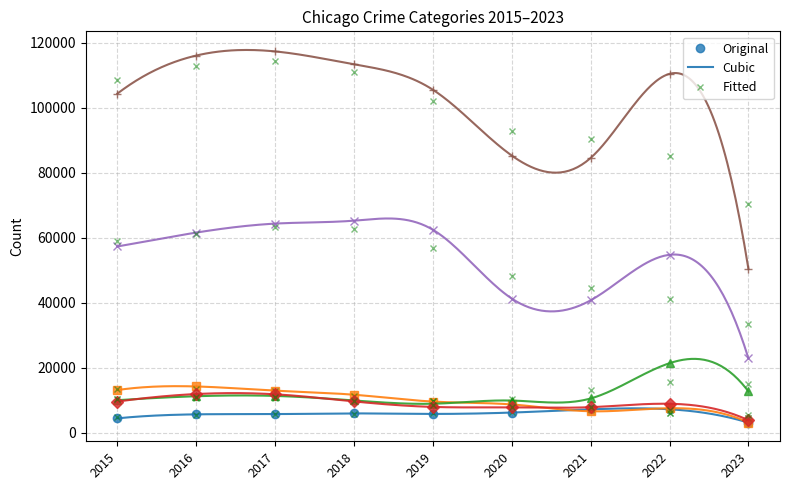

Count the number of data series in this chart.

6